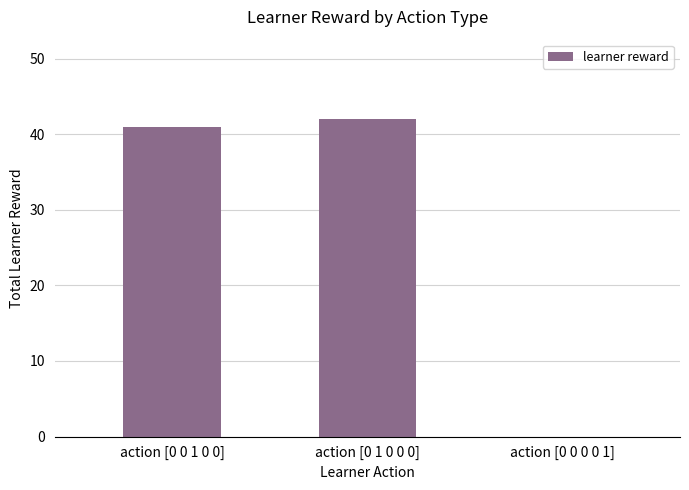

The value at action [0 0 1 0 0] is 69. True or false?

False